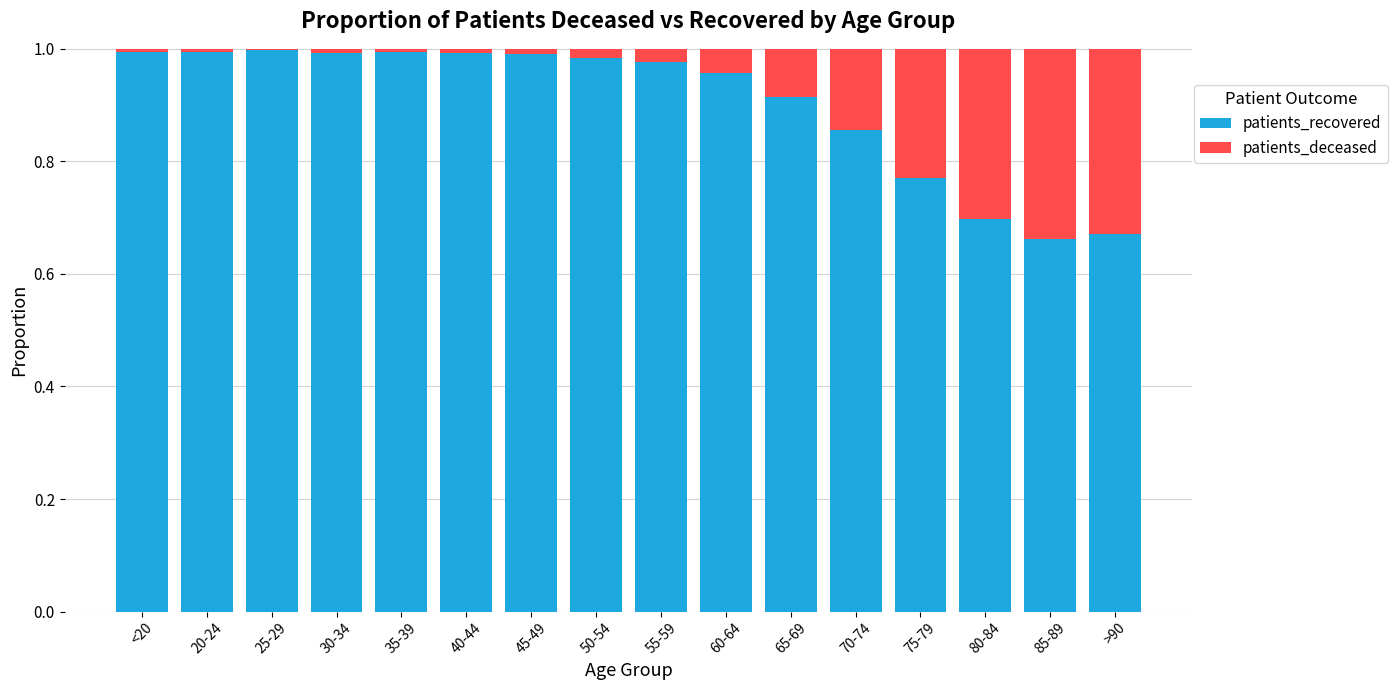

Count the number of data series in this chart.

2